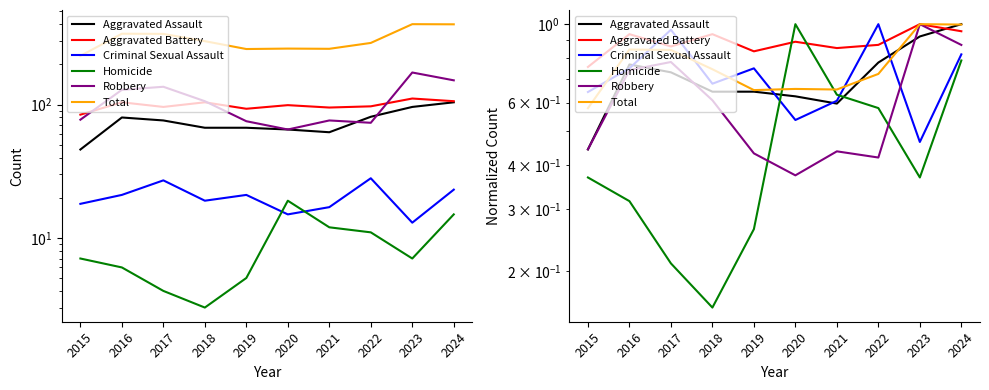

What is the sum of all Robbery values?

6.1